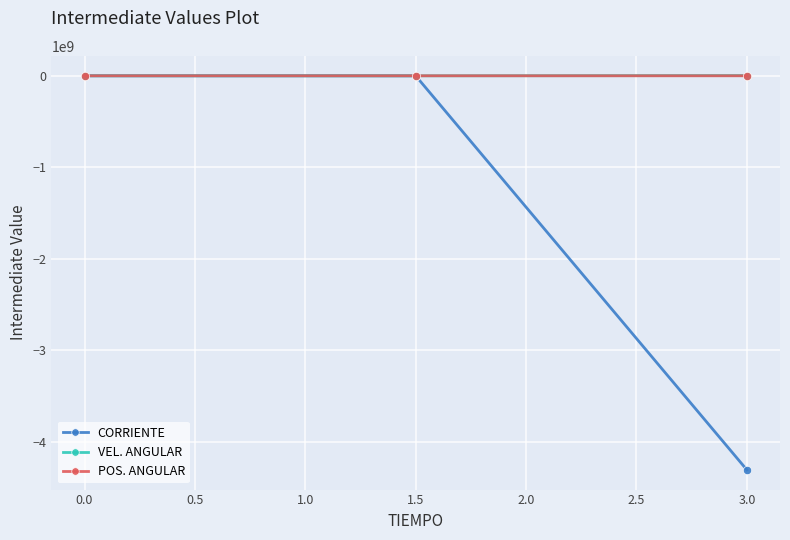

What is the smallest value displayed?

-4303895350.5